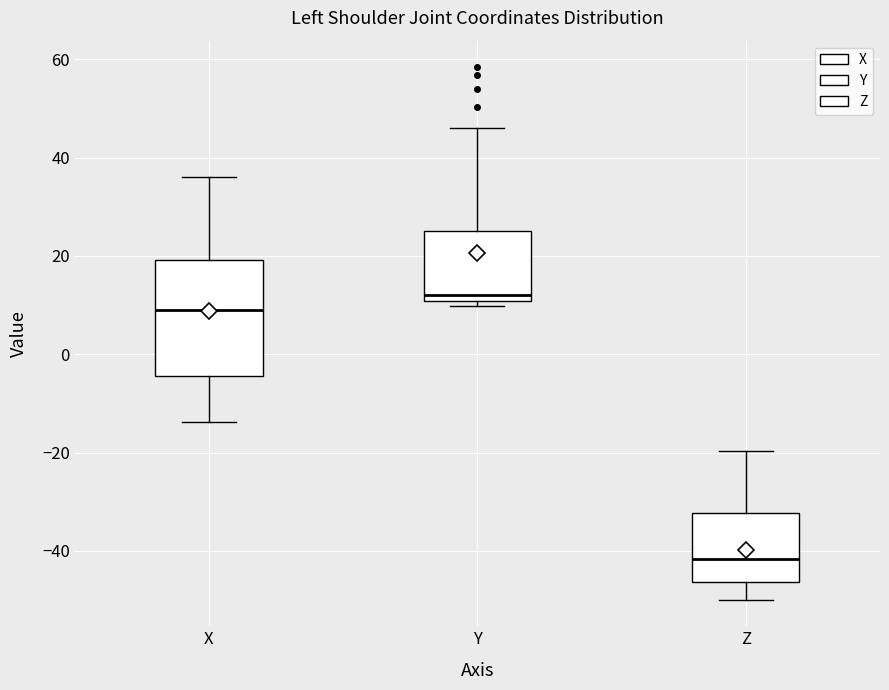

Which box's median line is the lowest?

Z